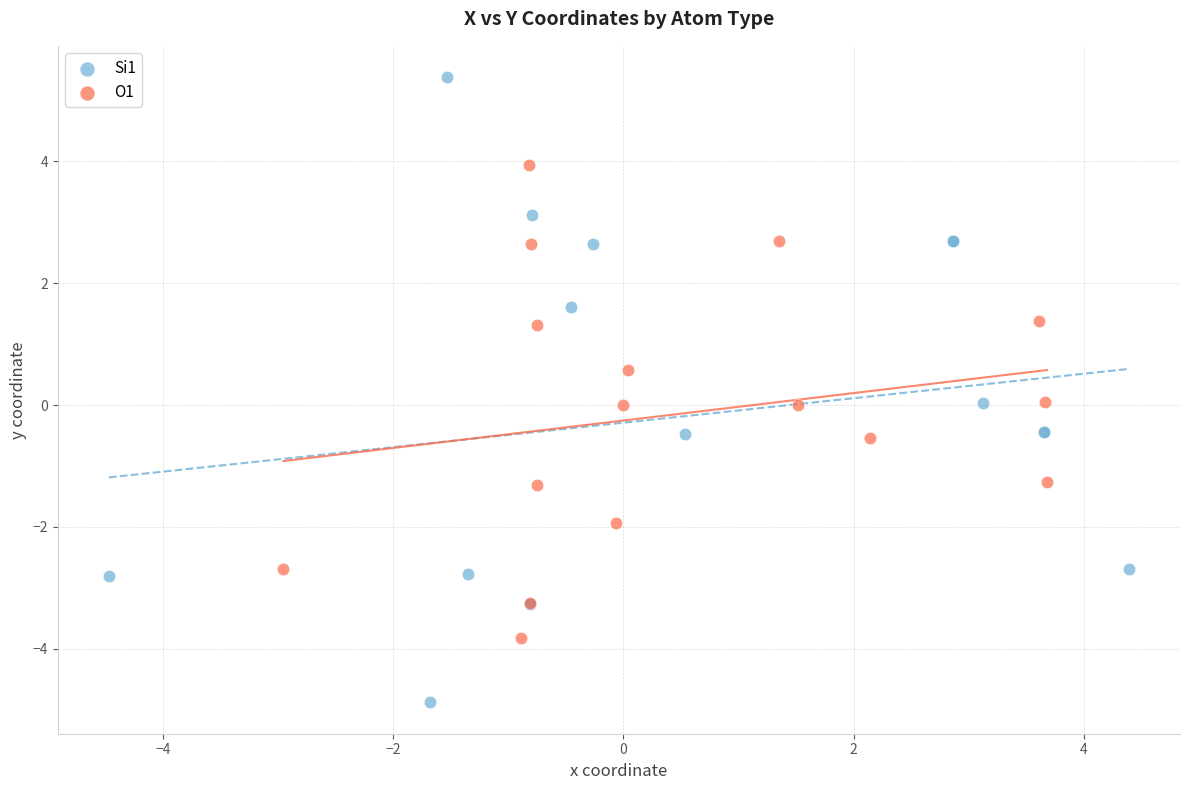

Which series has the widest spread of Y values?

Si1